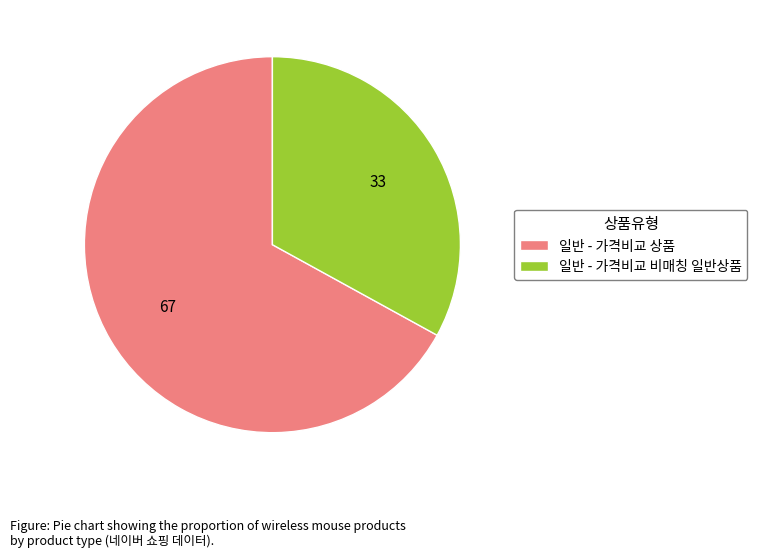

Is 일반 - 가격비교 상품 the majority of the pie?

Yes